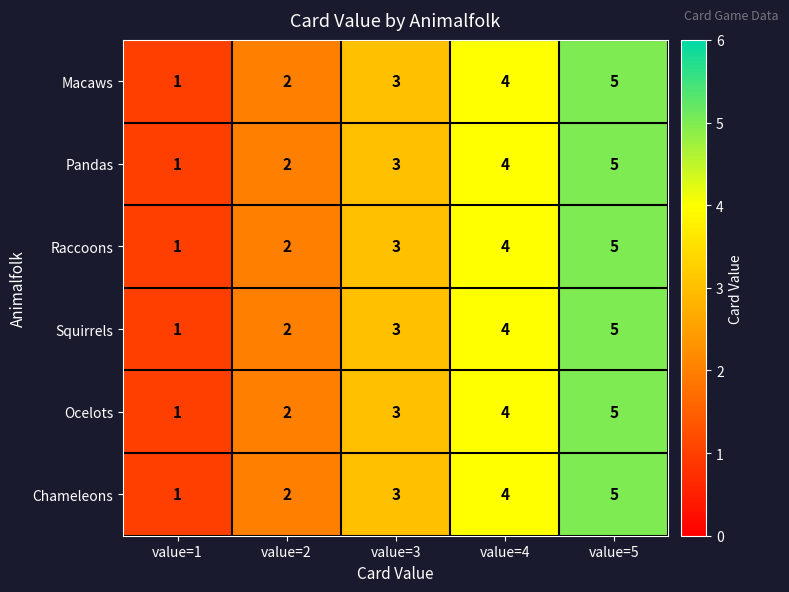

Read the Macaws value at value=4.

4